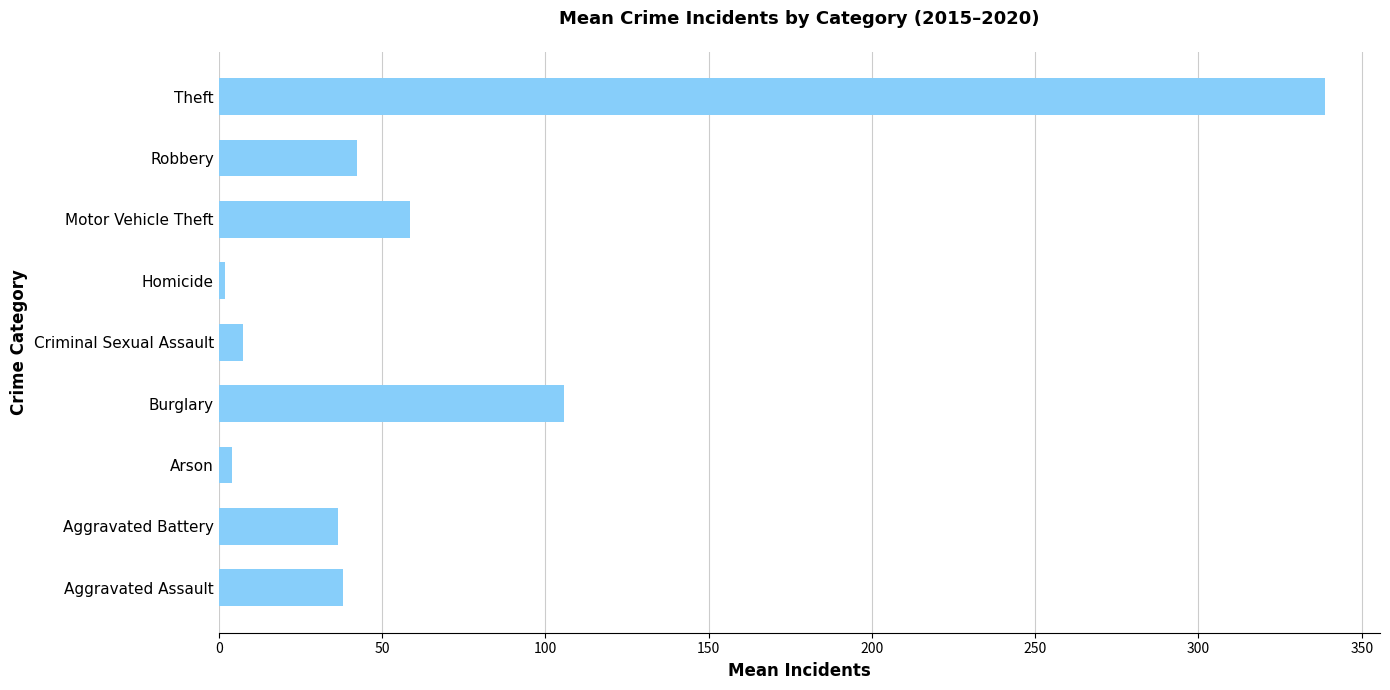

What is the difference between the second highest and minimum values?

103.8